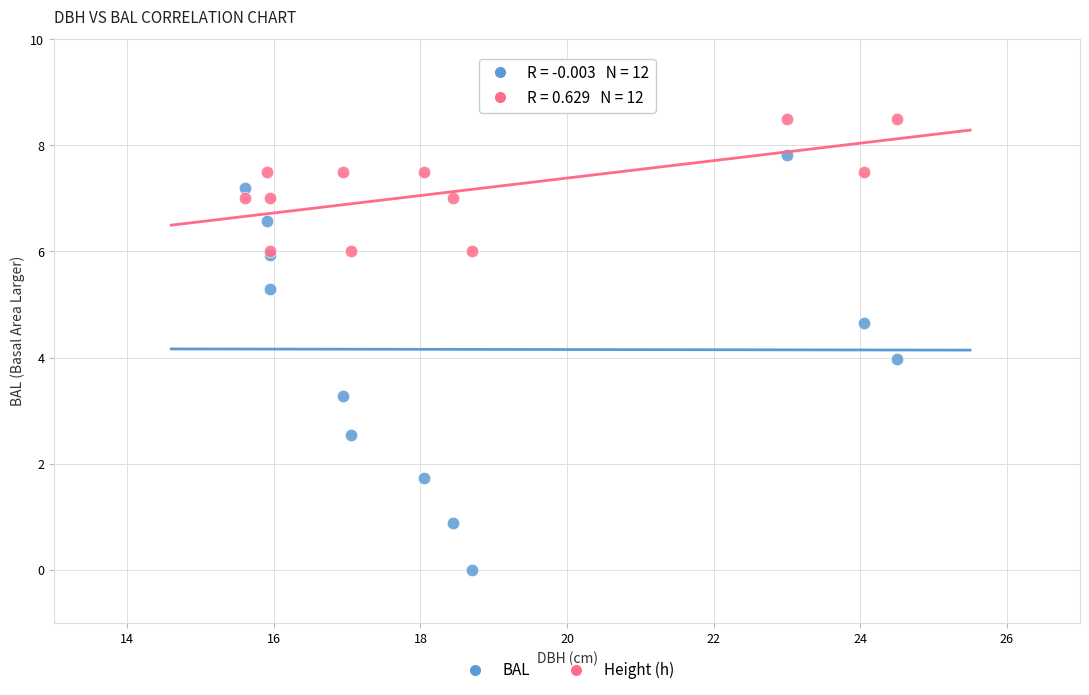

In the BAL series, what Y value is closest to 3?

3.3